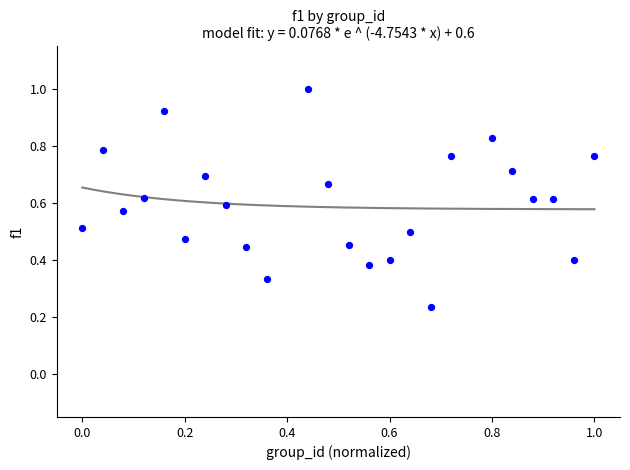

What is the range of X values (max minus min)?

1.0